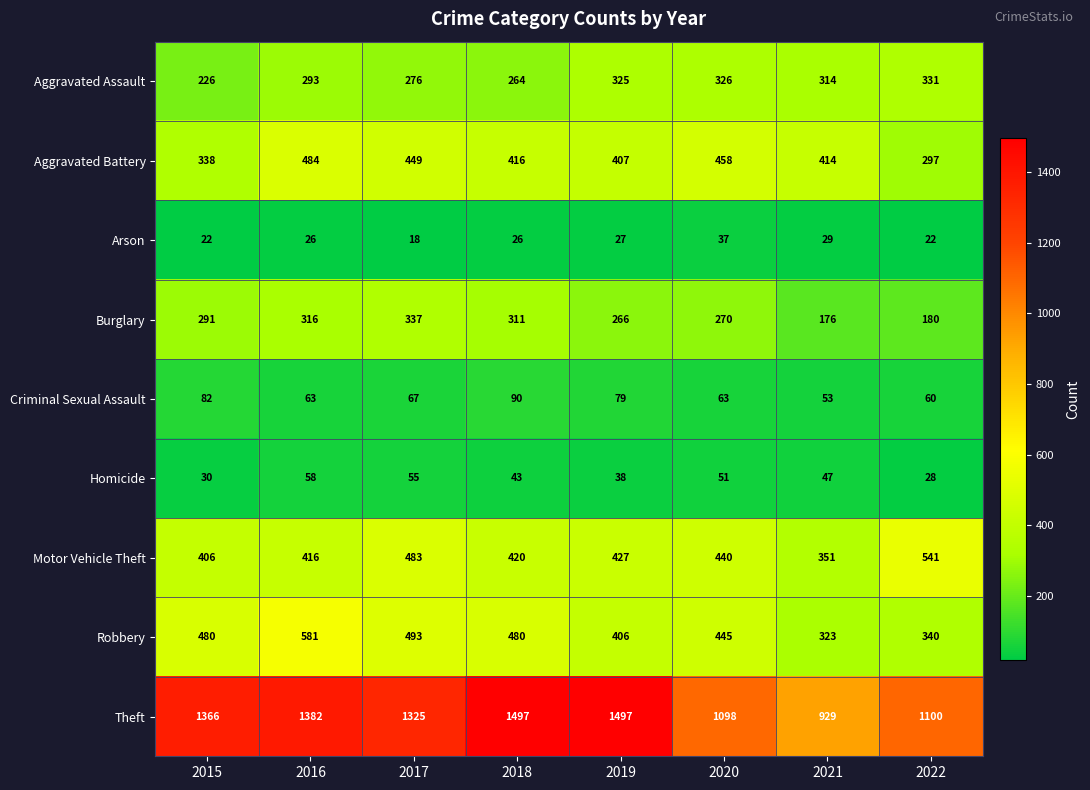

The value of Robbery at 2015 is 292. True or false?

False